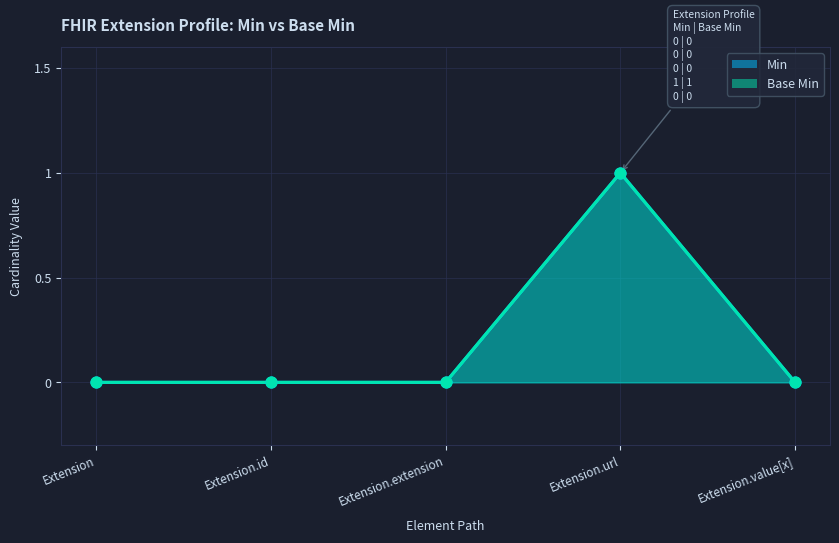

Which series has the largest Y range (max minus min)?

Min